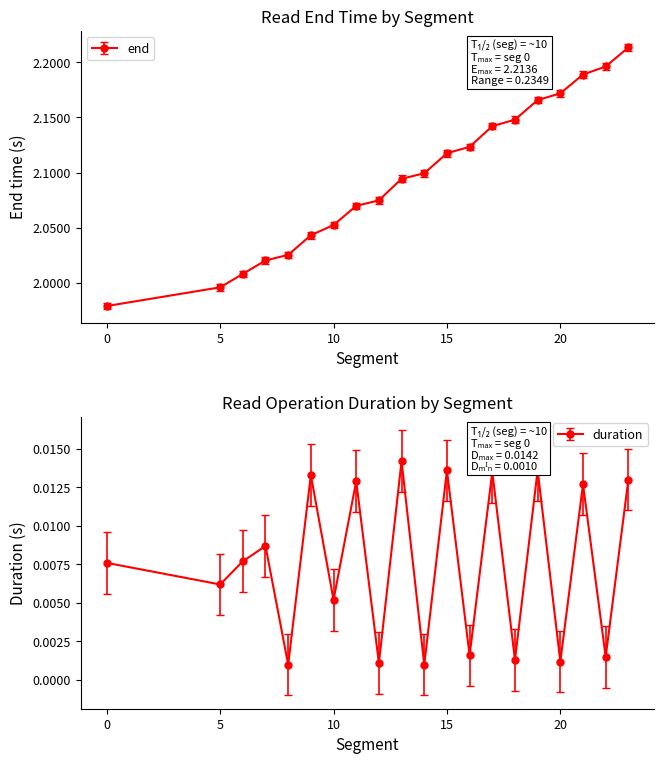

Where does the start series first go above 2?

6